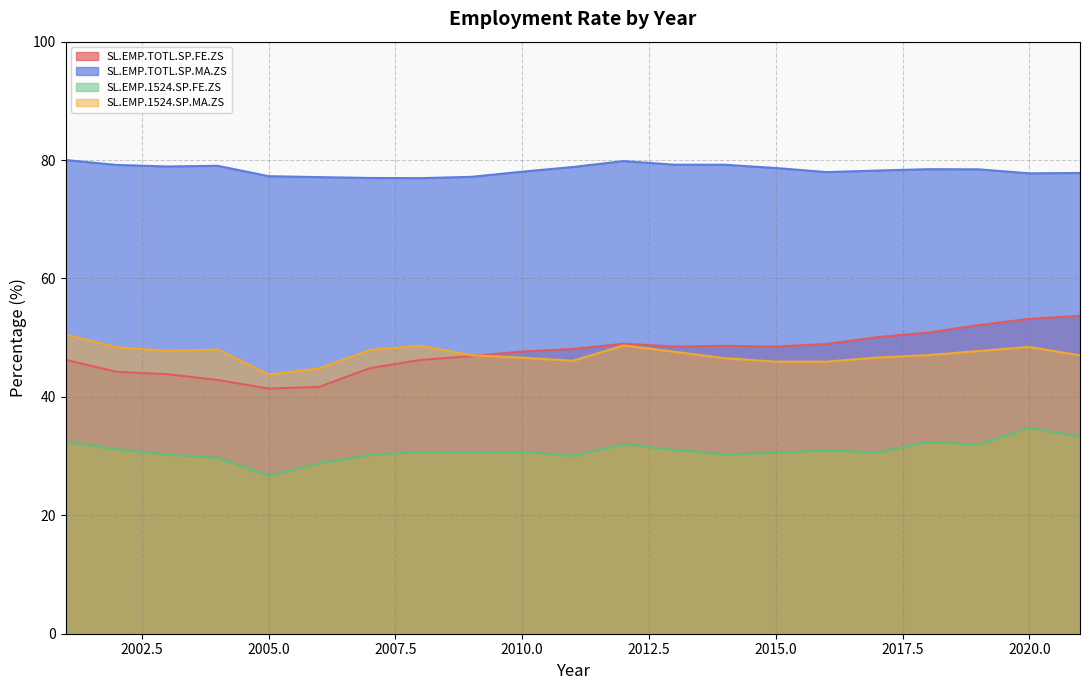

What is the average value of the SL.EMP.TOTL.SP.FE.ZS series?

47.5